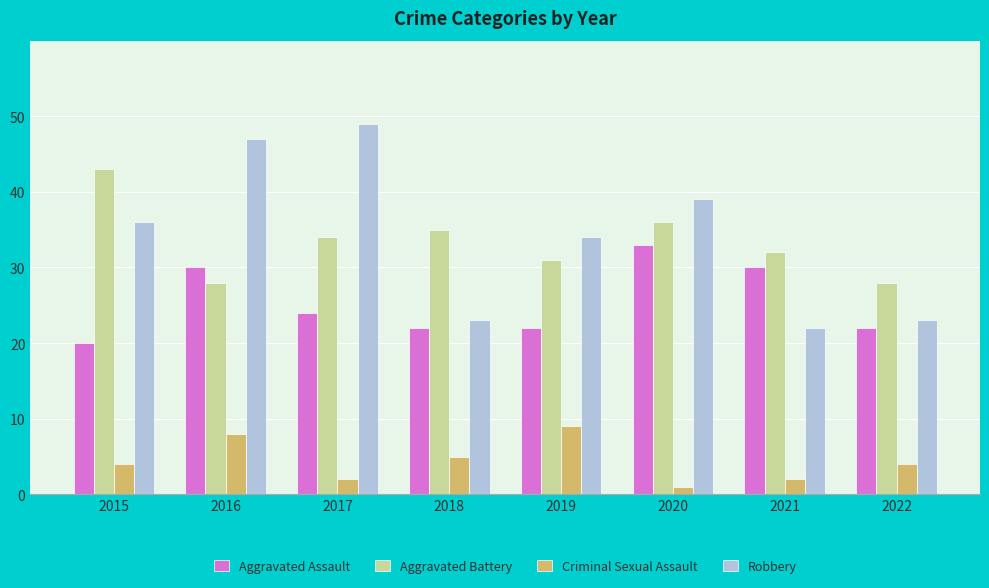

True or false: Aggravated Assault has a value of 14 at 2018.

False